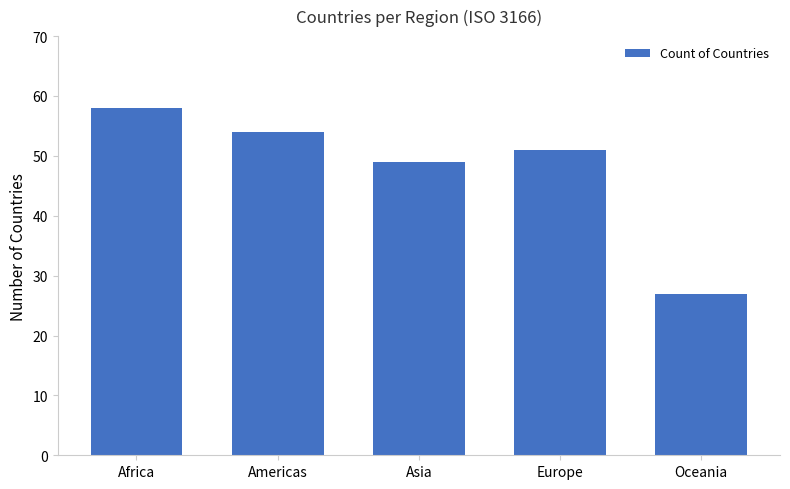

The chart shows a value of 54 at Americas. True or false?

True